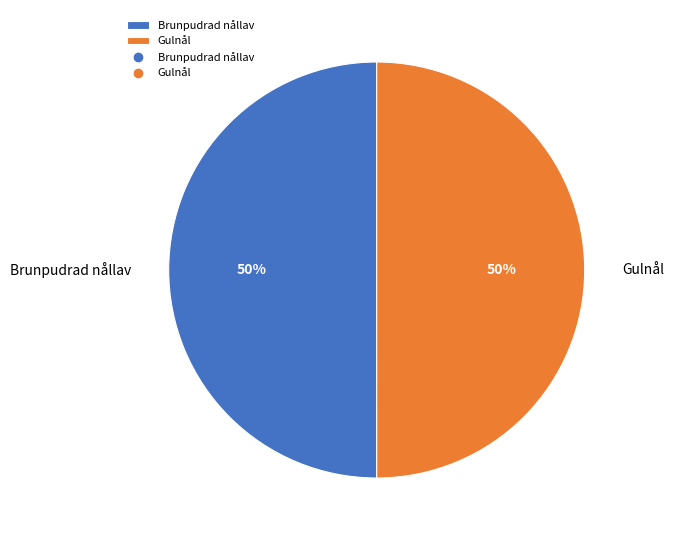

Approximately how many times larger is the value at Gulnål compared to Brunpudrad nållav?

1.0